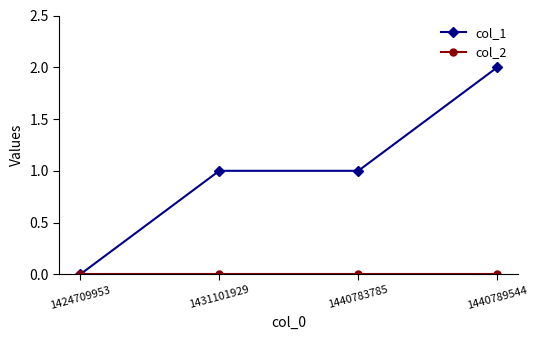

What is the average value of the col_1 series?

1